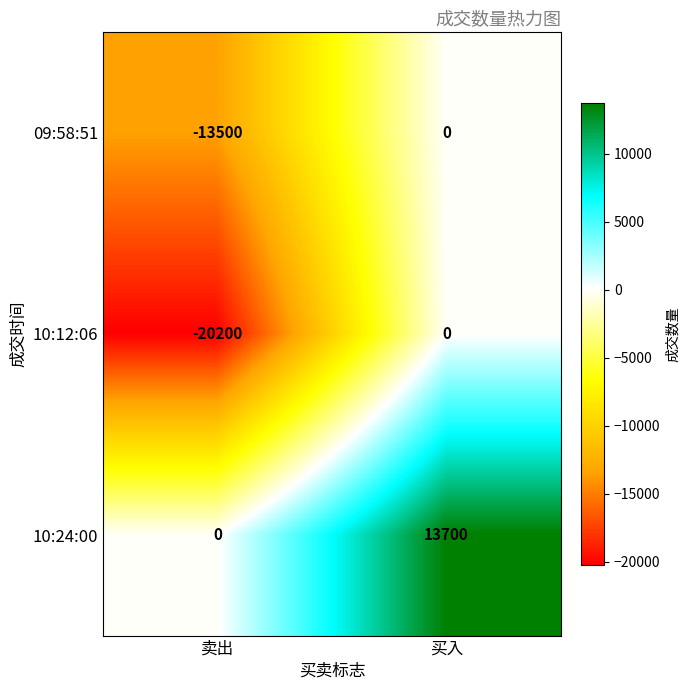

The 10:12:06 series shows -11222 at 卖出. True or false?

False